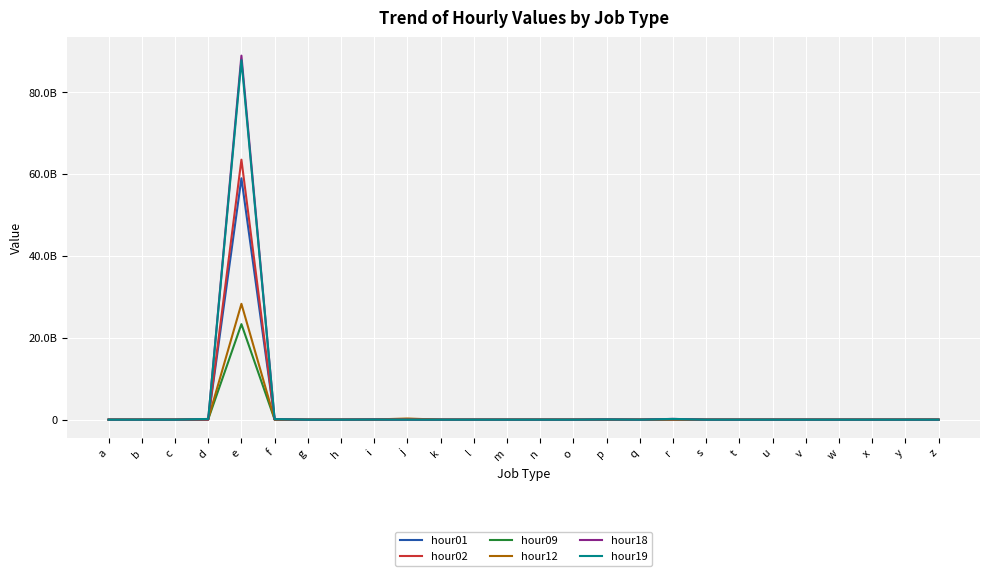

Rank the series at n from highest to lowest value.

hour19, hour12, hour09, hour18, hour01, hour02